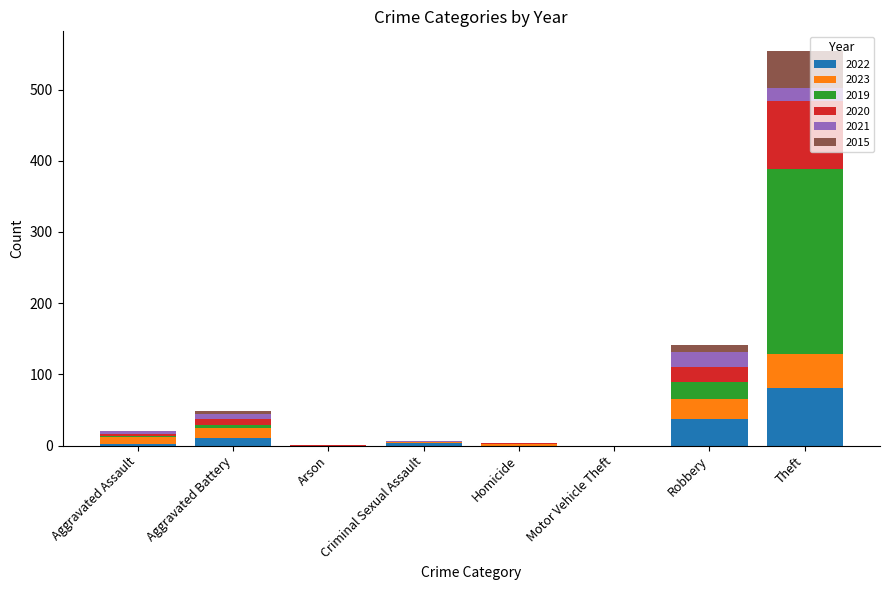

At which category is the sum across all series the highest?

Theft